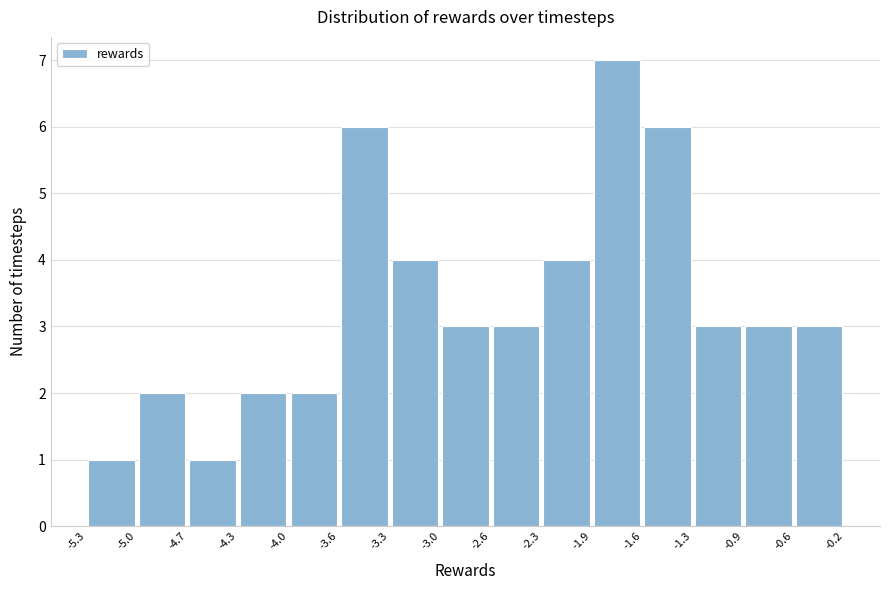

Reading left to right, list every bar in this chart as the range it spans on the x-axis followed by its height. The values are not printed on the chart, so give them approximately, as read against the axis.

-5.3 to -5.0: 1
-5.0 to -4.7: 2
-4.7 to -4.3: 1
-4.3 to -4.0: 2
-4.0 to -3.6: 2
-3.6 to -3.3: 6
-3.3 to -3.0: 4
-3.0 to -2.6: 3
-2.6 to -2.3: 3
-2.3 to -1.9: 4
-1.9 to -1.6: 7
-1.6 to -1.3: 6
-1.3 to -0.9: 3
-0.9 to -0.6: 3
-0.6 to -0.2: 3